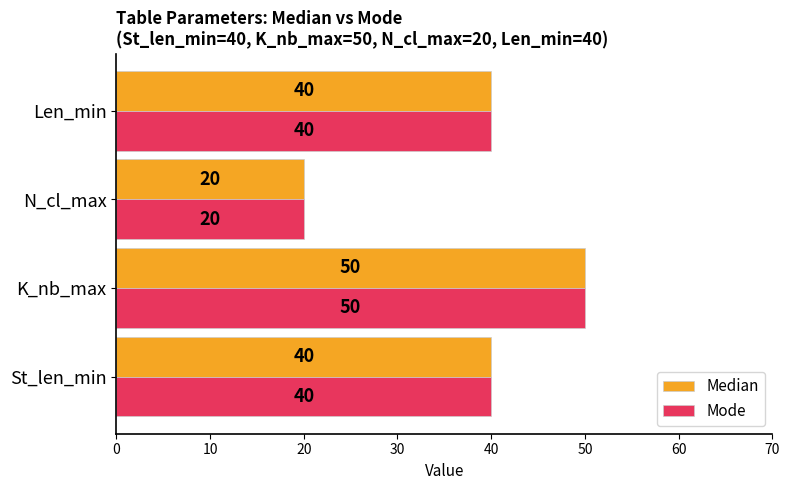

How many Median values are between 40 and 50?

3